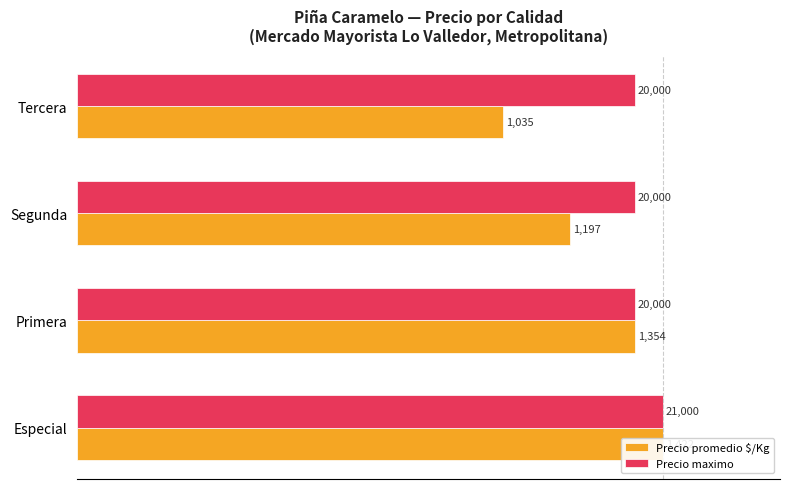

How many bars are there in total?

8